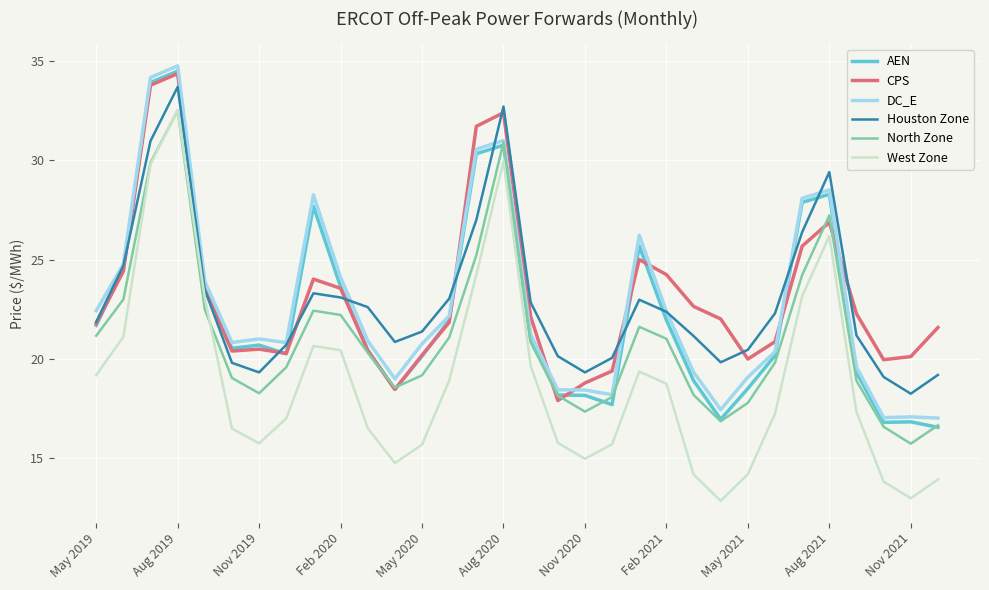

What is the smallest value displayed?

12.9